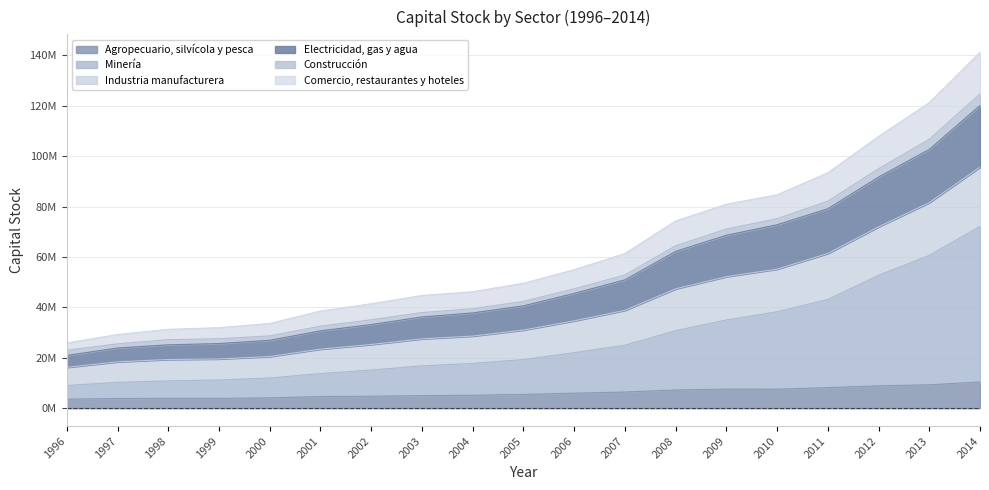

Which label corresponds to the smallest value in the chart?

1996